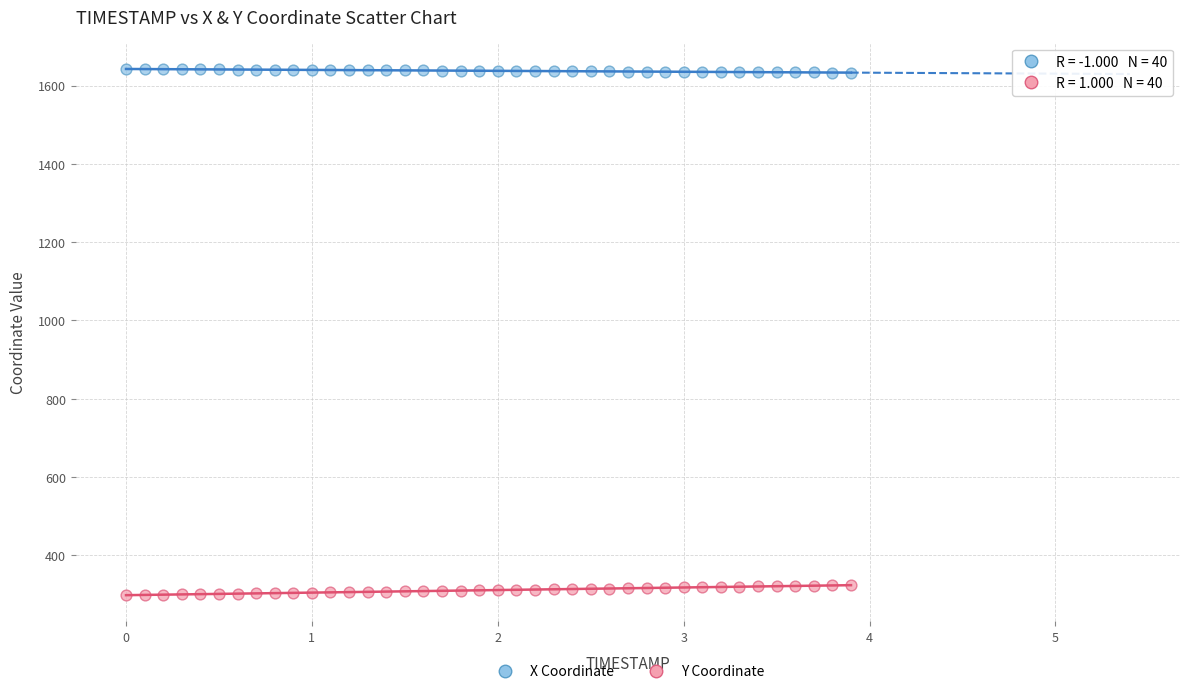

Across all data points, what is the range of Y values (max minus min)?

1343.7